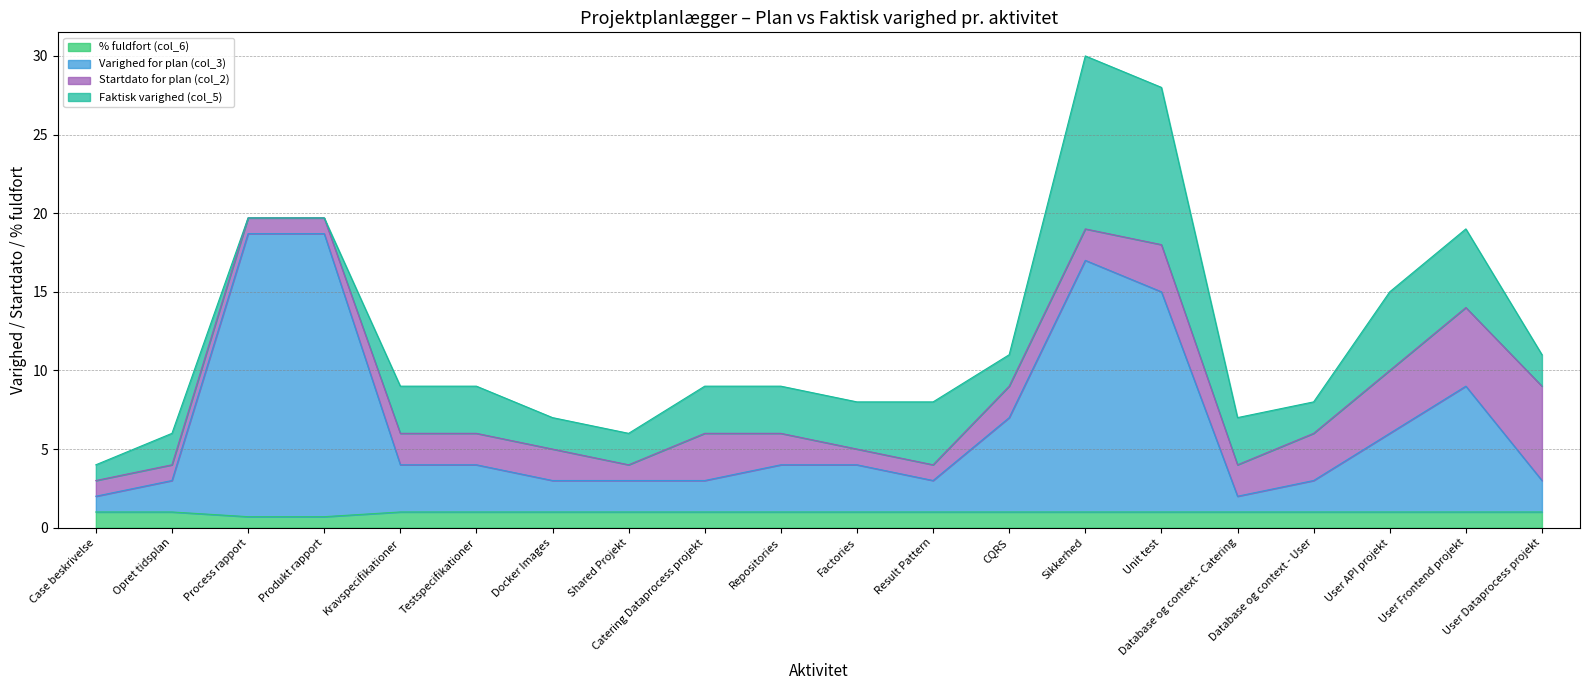

The % fuldfort (col_6) series shows 1.0 at Unit test. True or false?

True